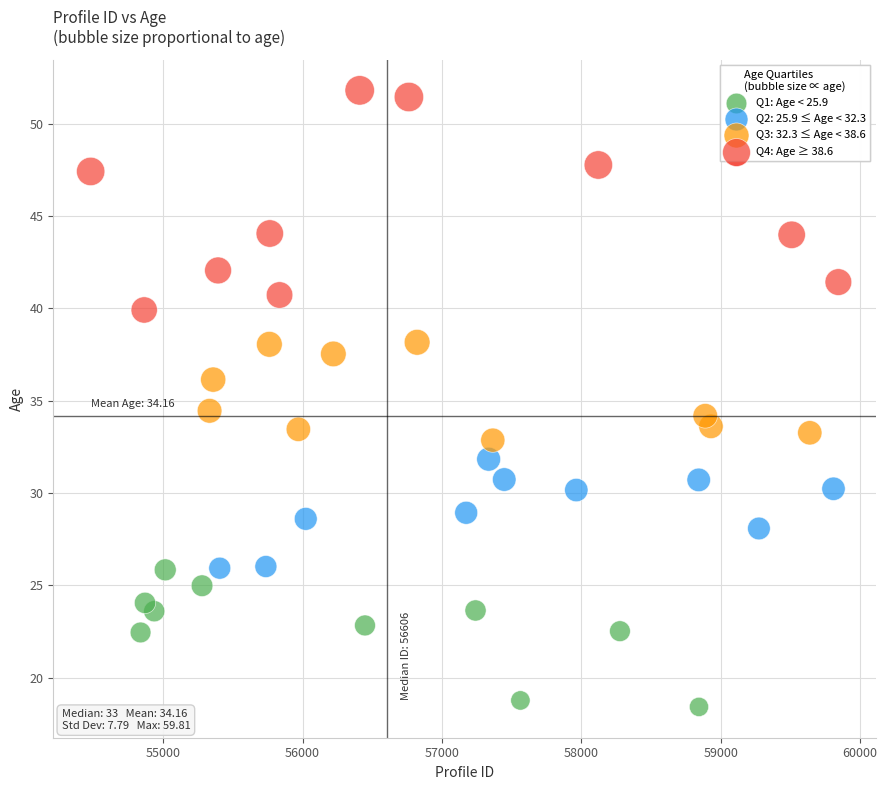

Which series reaches the minimum Y coordinate?

Q1: Age < 25.9